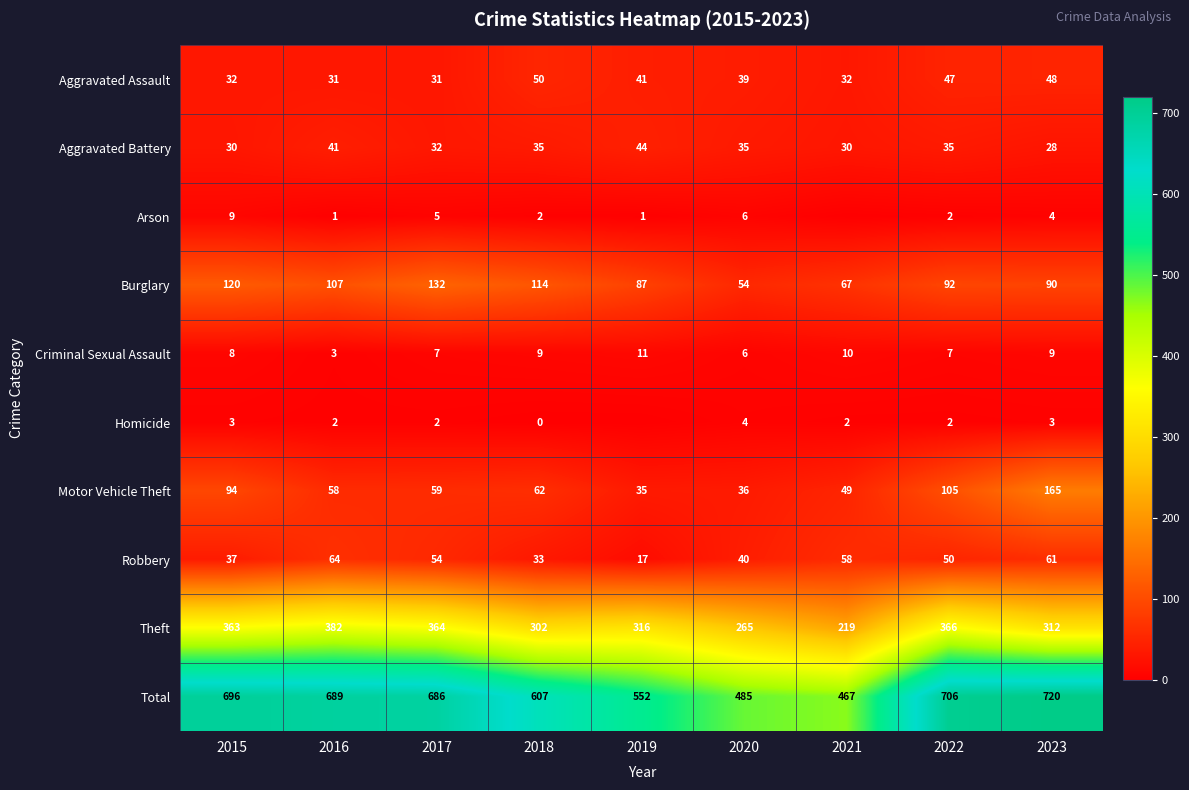

True or false: Motor Vehicle Theft has a value of 35 at 2022.

False